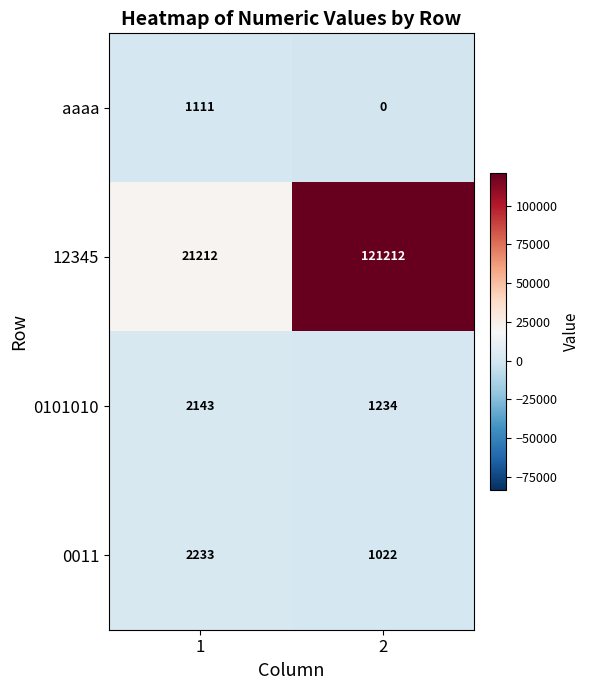

Reading right to left, what are all the values shown in this chart?

aaaa: 0	1111
12345: 121212	21212
0101010: 1234	2143
0011: 1022	2233